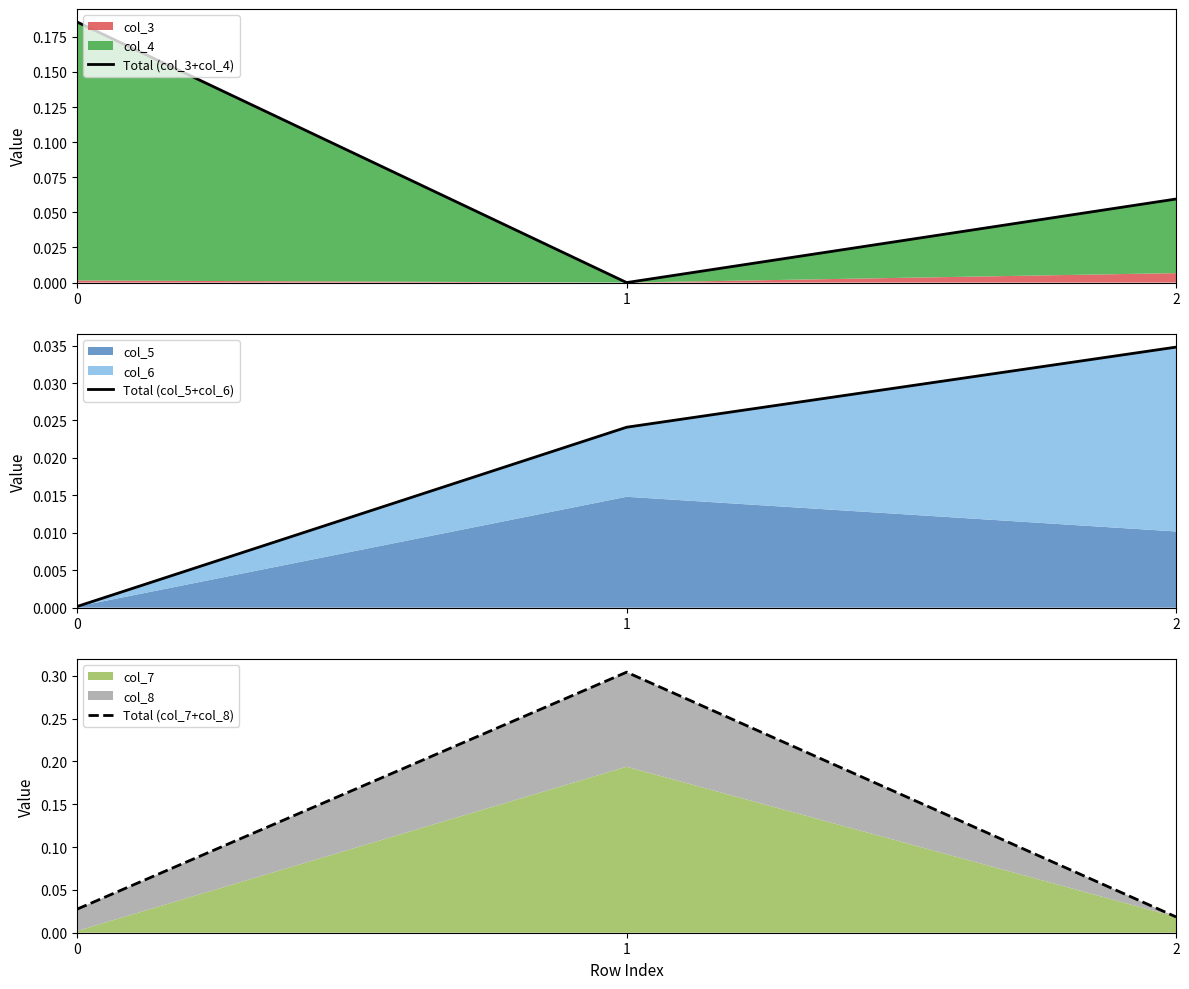

Rank the series by their maximum value, from highest to lowest.

Total (col_7+col_8), Total (col_3+col_4), Total (col_5+col_6)